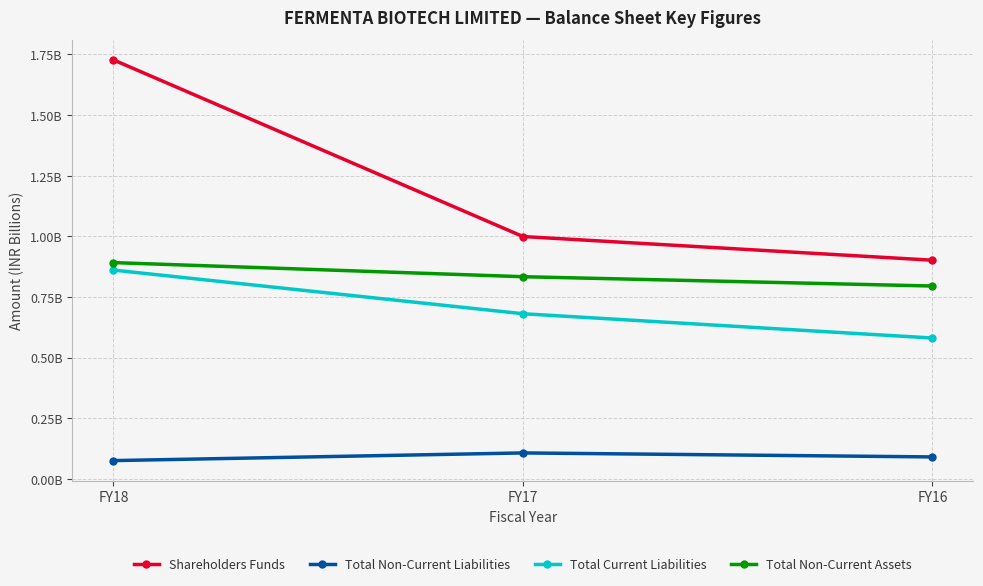

Which category has the lowest value across all series?

FY18